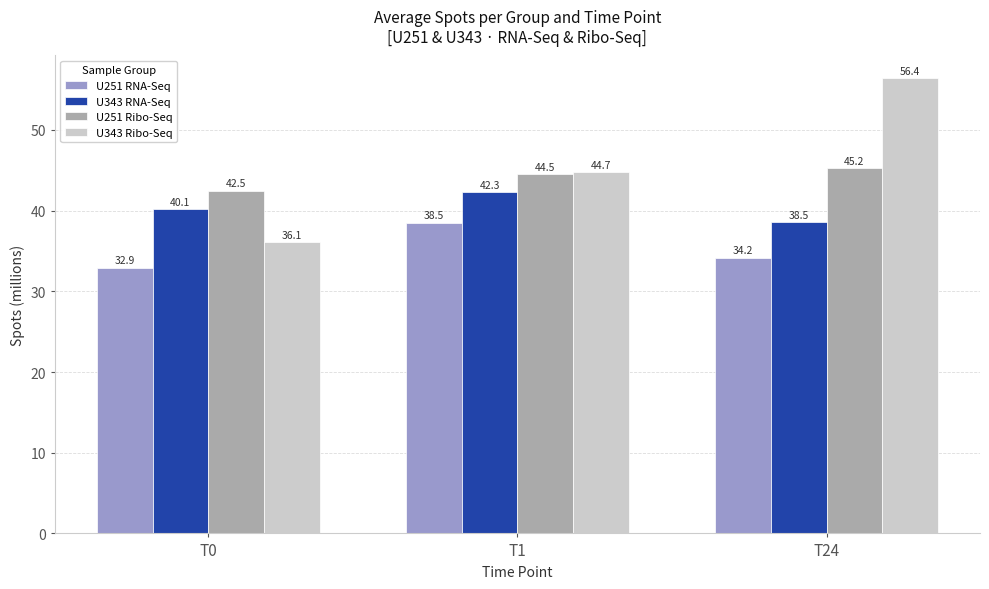

What is the sum of all U343 RNA-Seq values?

121.0